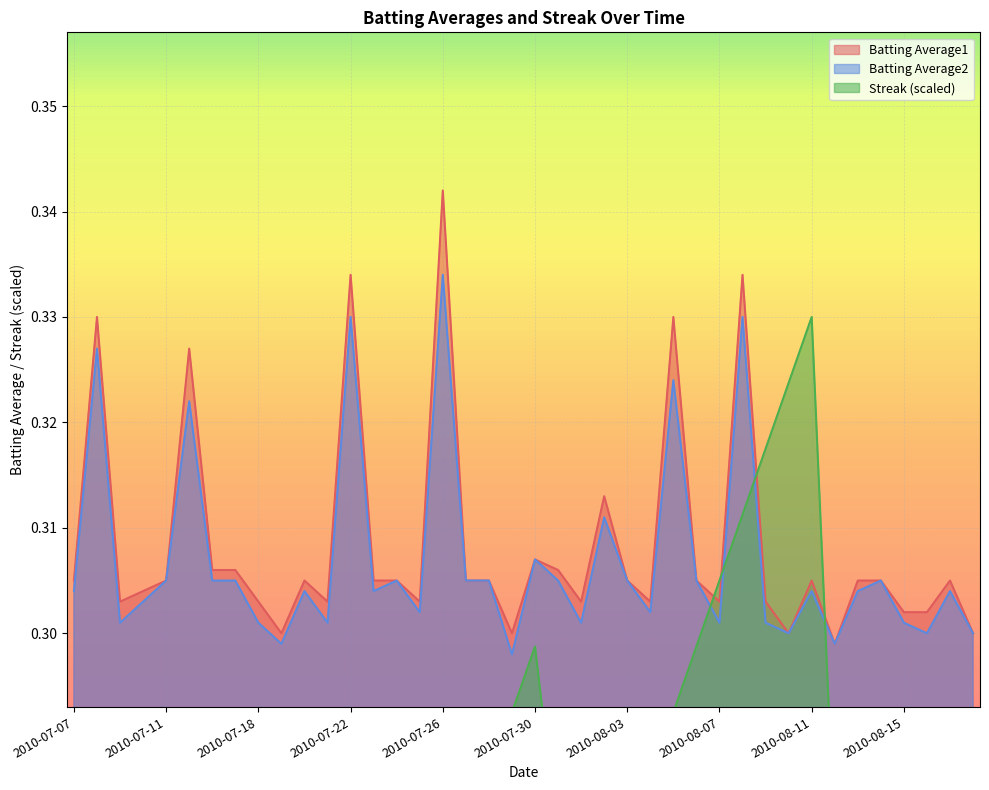

True or false: Batting Average2 has a value of 0.3 at 2010-08-02.

True